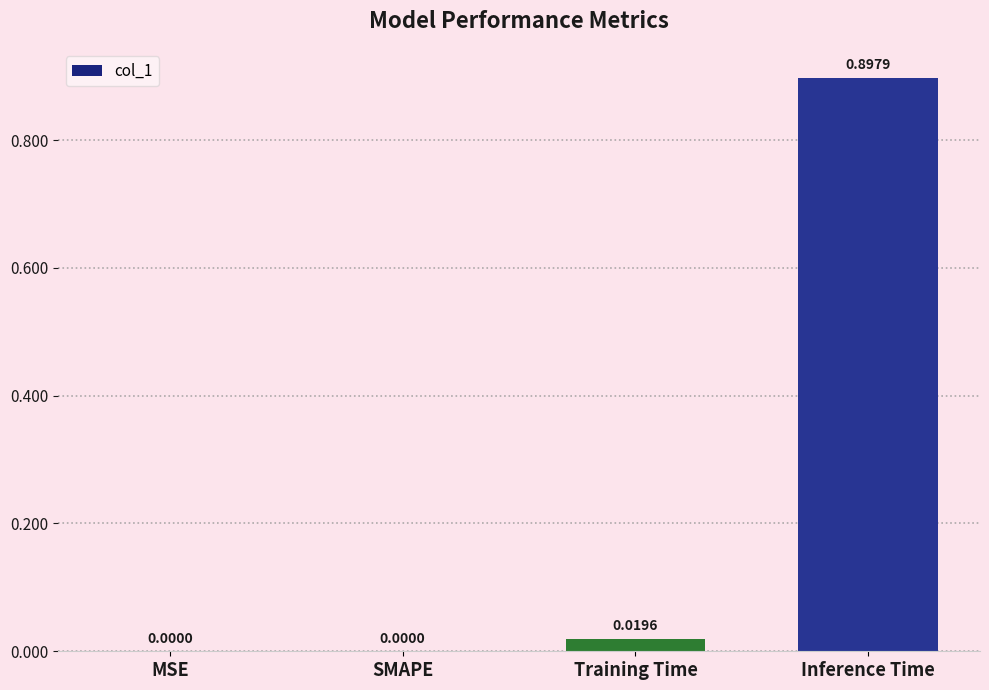

Which has a higher value, Inference Time or SMAPE?

Inference Time